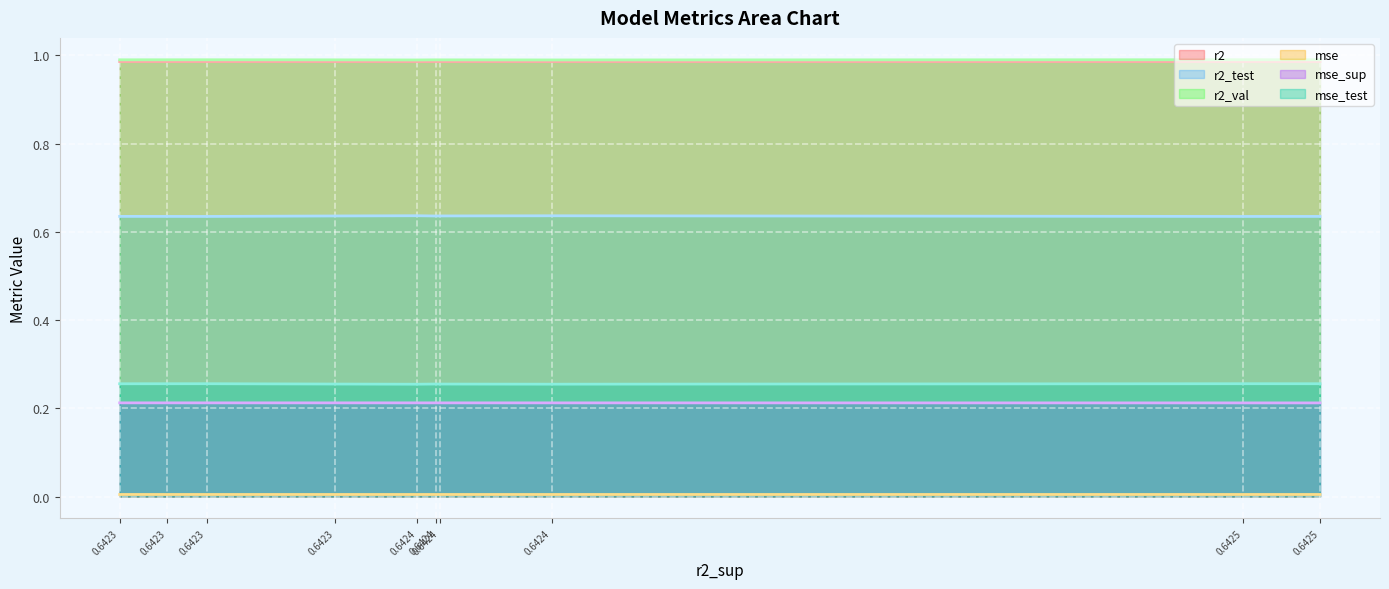

What is the sum of all r2 values?

9.9